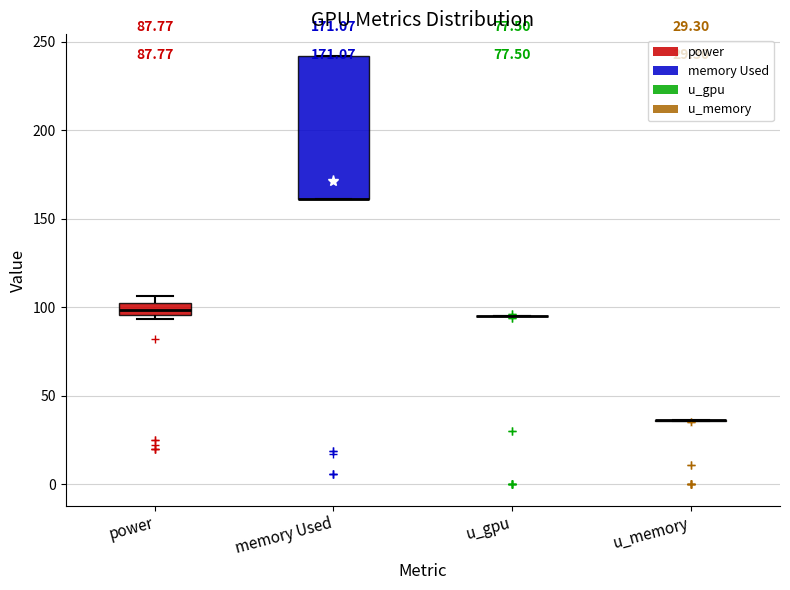

Which box is the tallest, from its lower edge to its upper edge?

memory Used